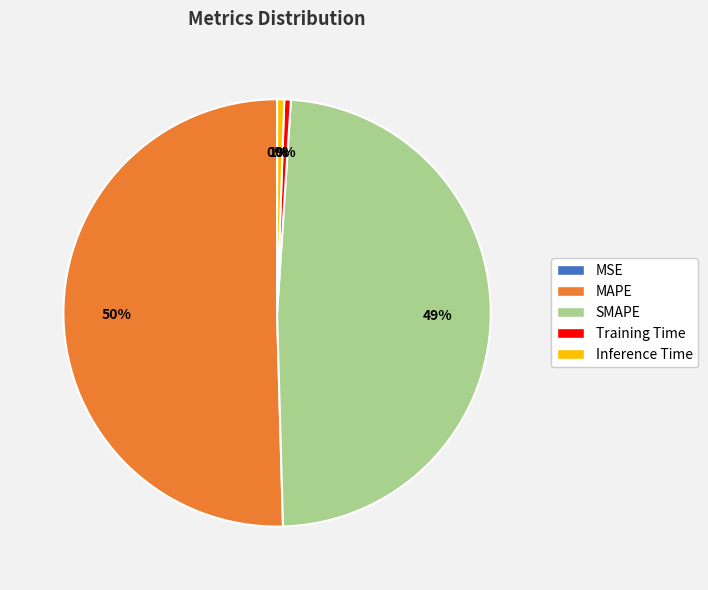

What is the majority slice?

MAPE